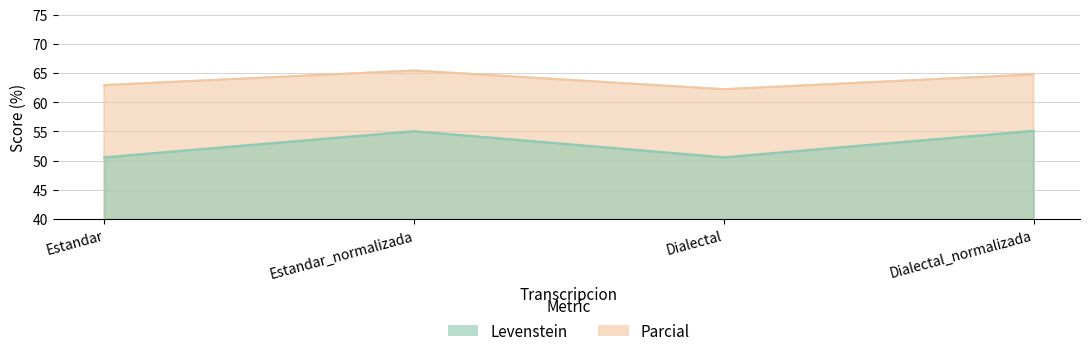

In Parcial, how many points are higher than both neighbors (excluding endpoints)?

1